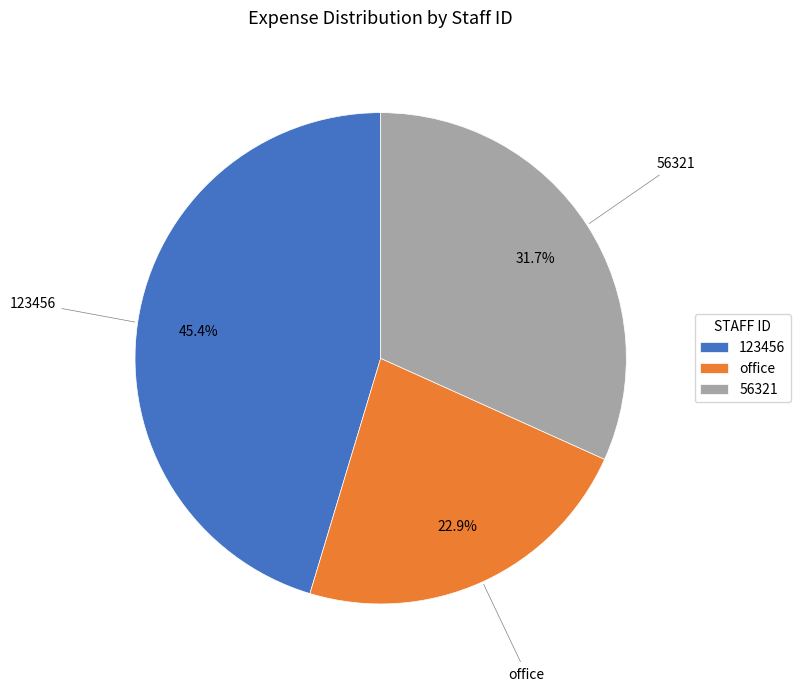

Rank the categories by value from lowest to highest.

office, 56321, 123456